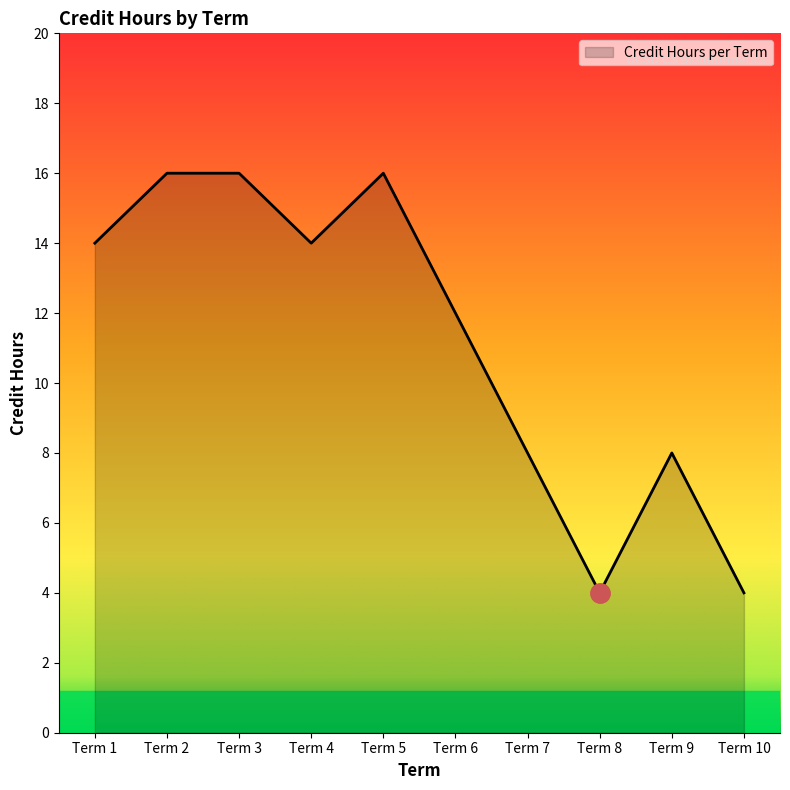

What is the difference between the values at Term 2 and Term 8?

12